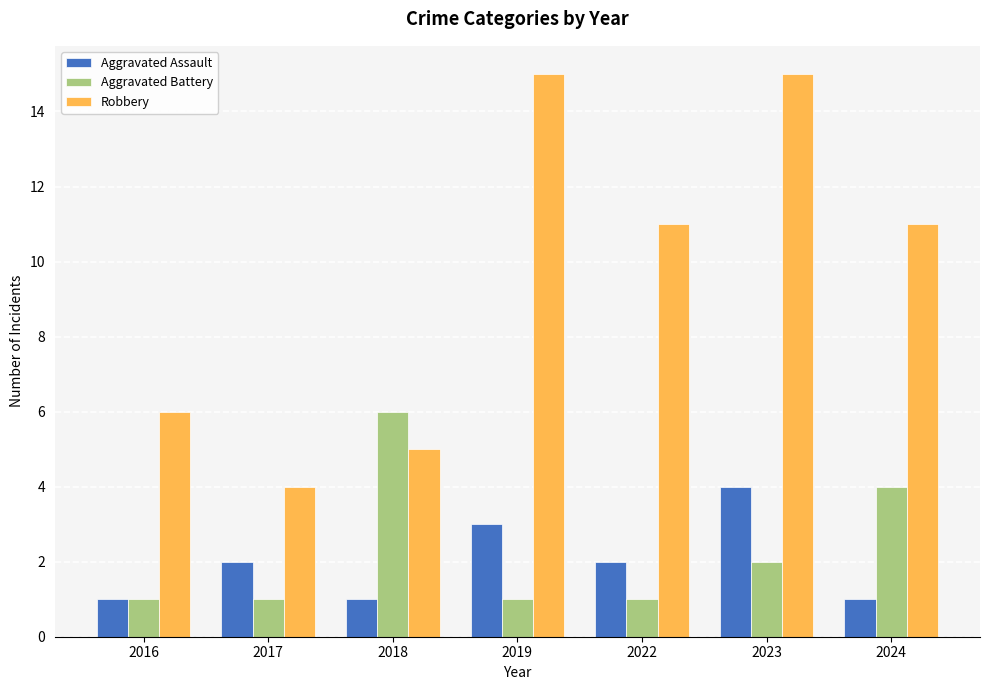

What is the difference between the highest and lowest values at 2017?

3